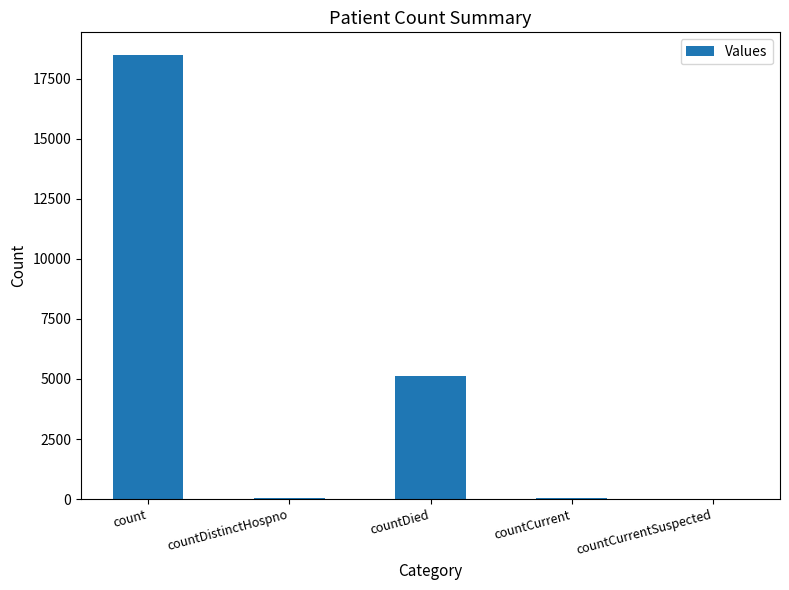

Which has a higher value, countCurrent or count?

count